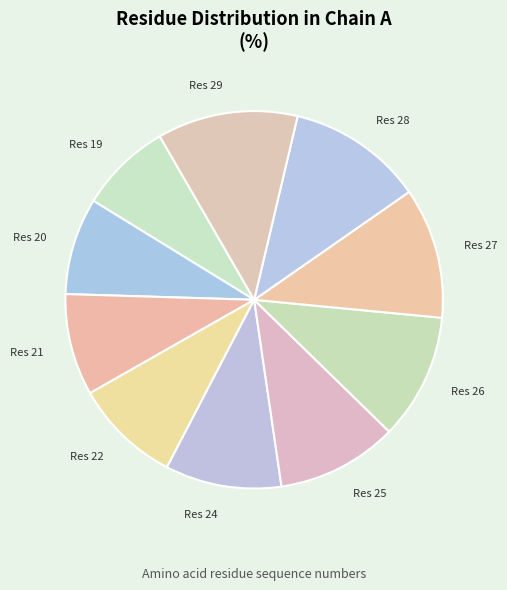

Count the number of slices in the pie.

10